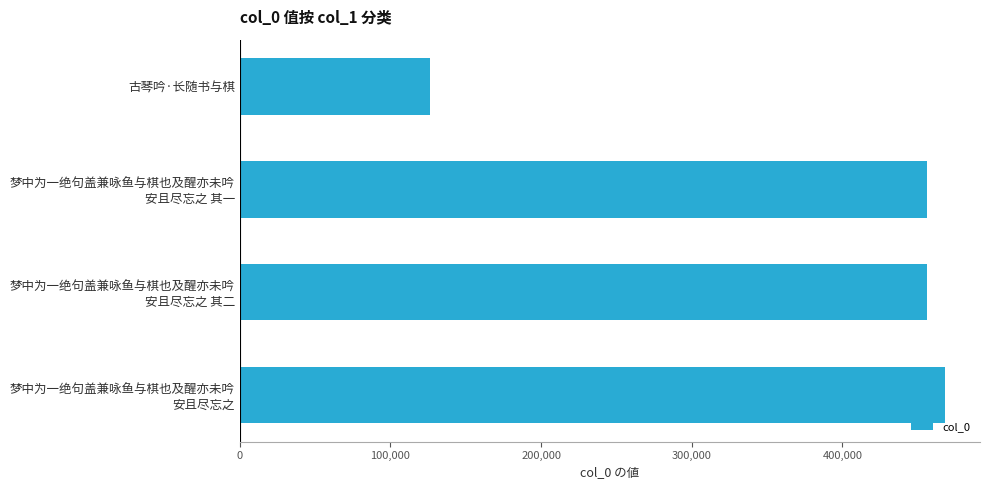

What is the average value?

376610